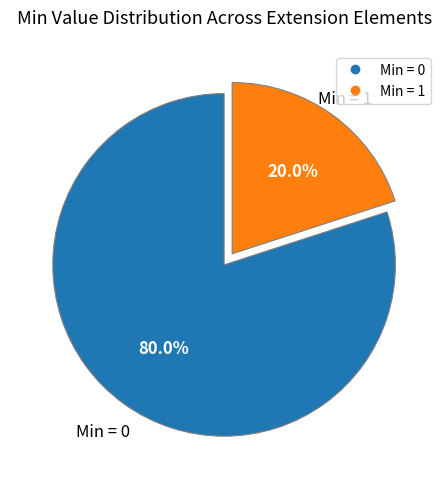

To the nearest percent, what is the average slice percentage?

50%